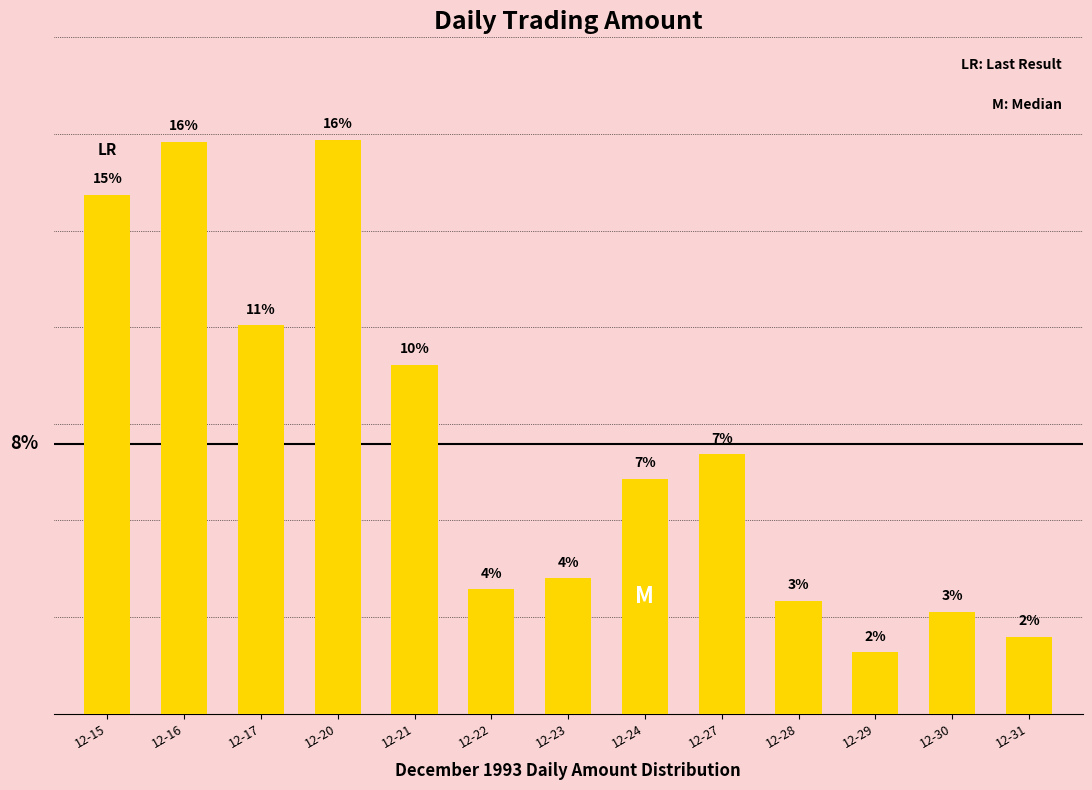

Does the chart contain any negative values?

No